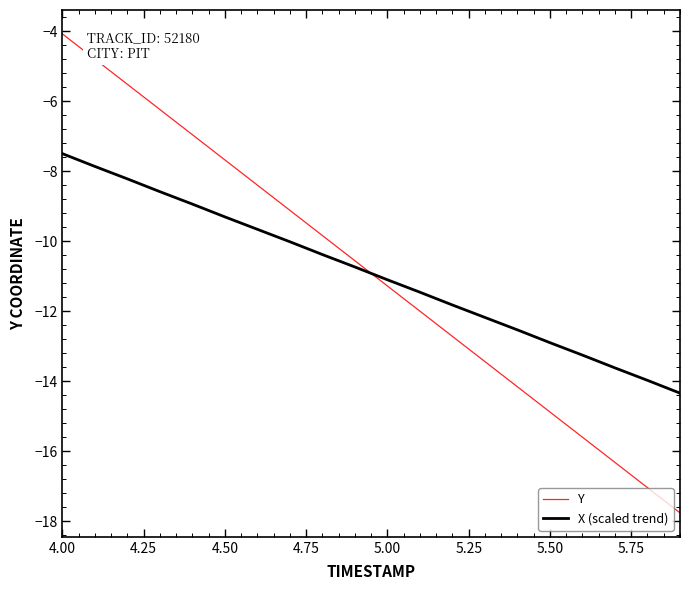

What is the difference between the maximum and minimum values in the Y series?

13.7